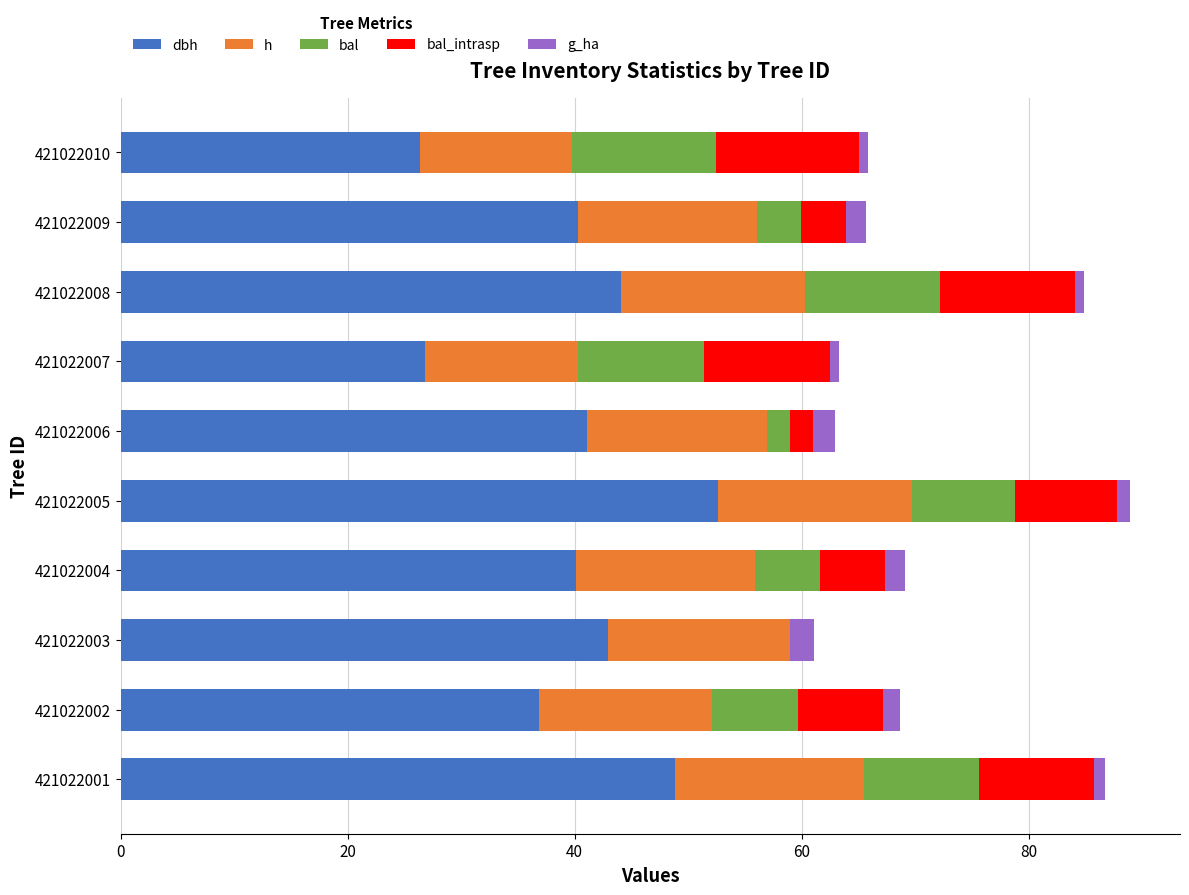

What position from the right is 0?

10